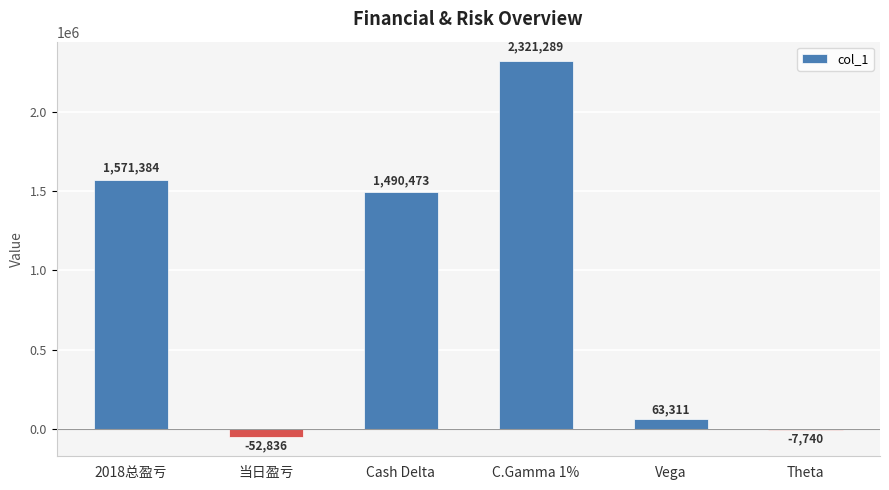

At which category does the chart reach its peak across all series?

C.Gamma 1%